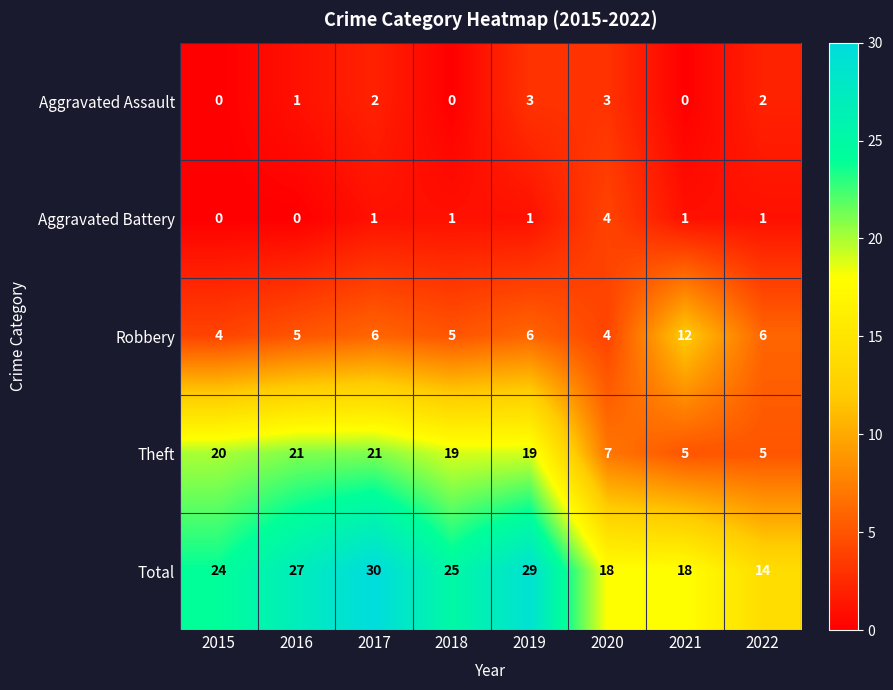

How many data points does each series have?

8